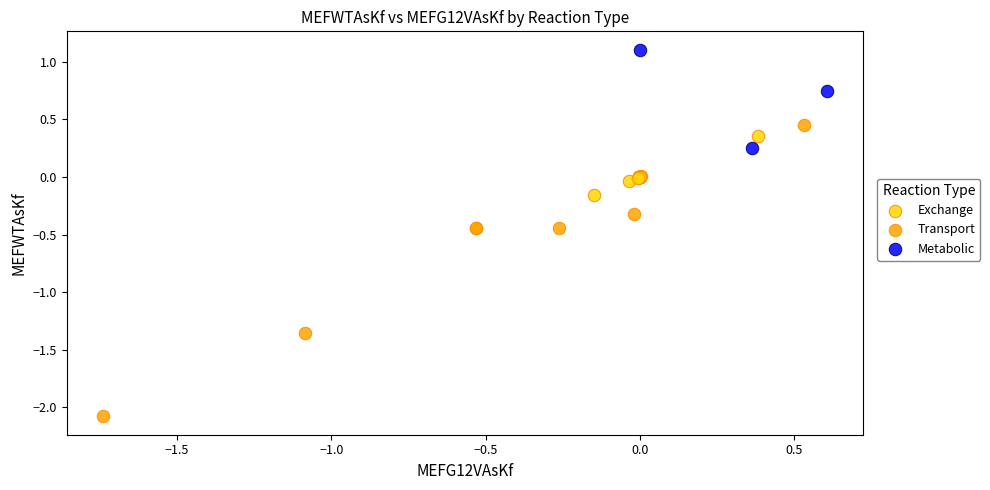

Which series has the widest spread of Y values?

Transport